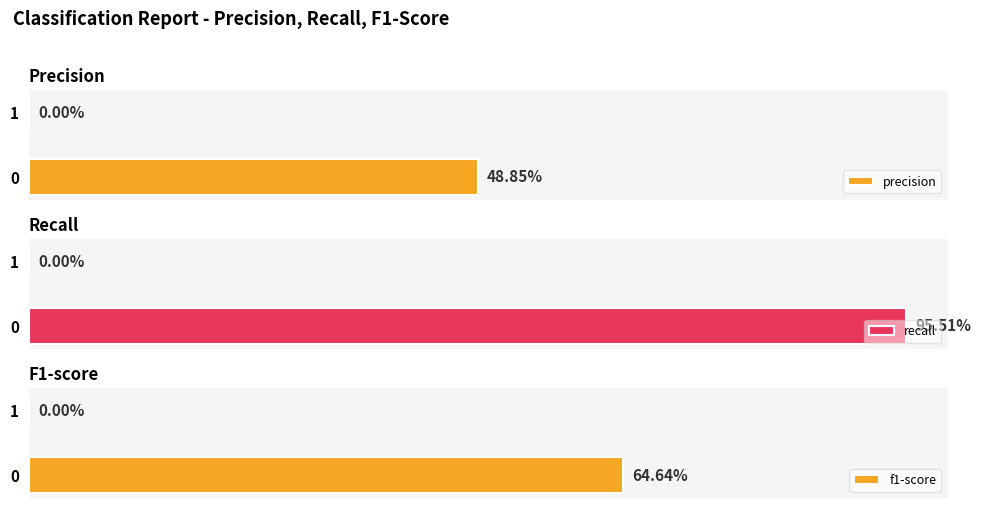

What are all the series names shown in the legend?

precision, recall, f1-score